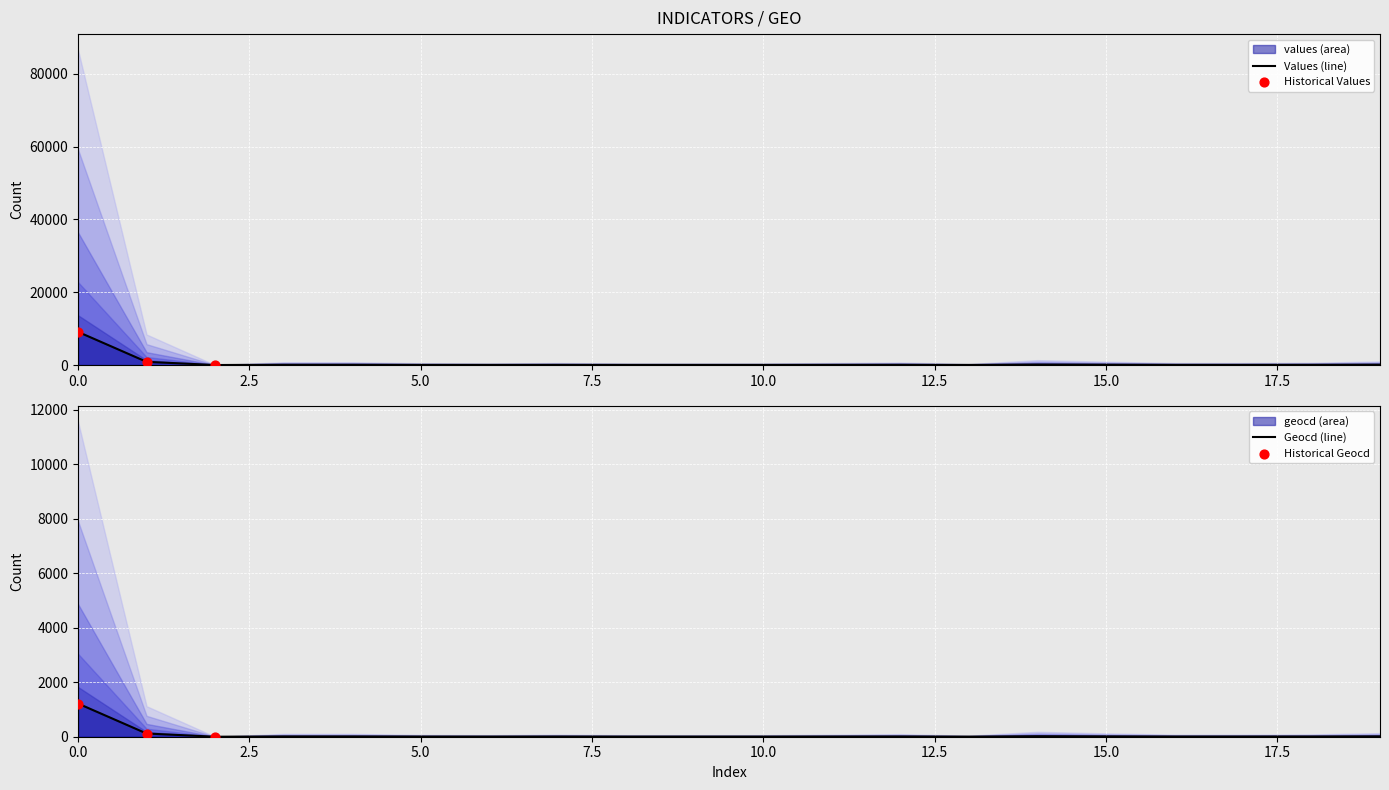

Which series contains the highest Y value?

values